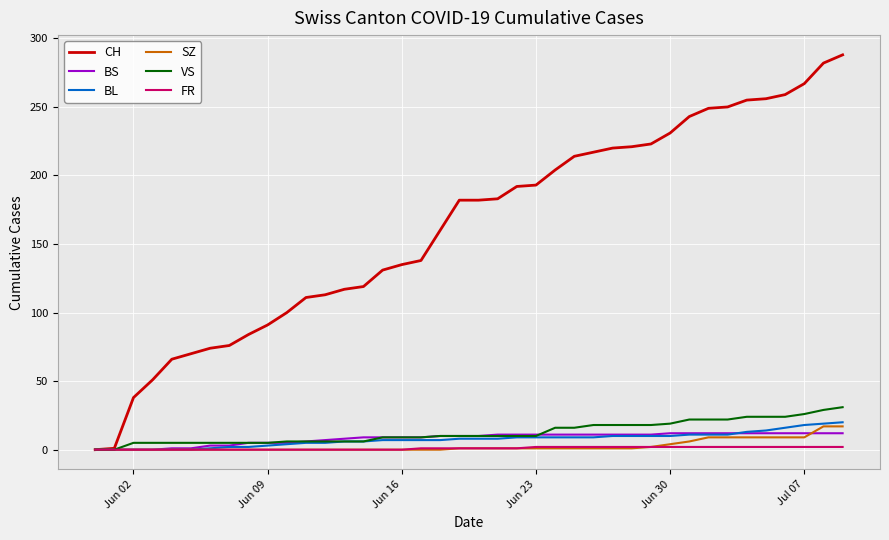

Which series has the widest spread of values?

CH